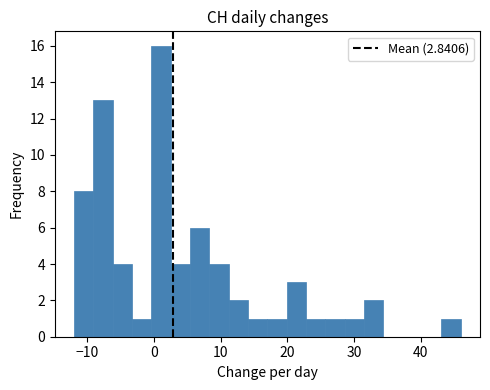

Around what value on the x-axis is the tallest bar? Give the approximate position of its centre, as read against the axis.

1